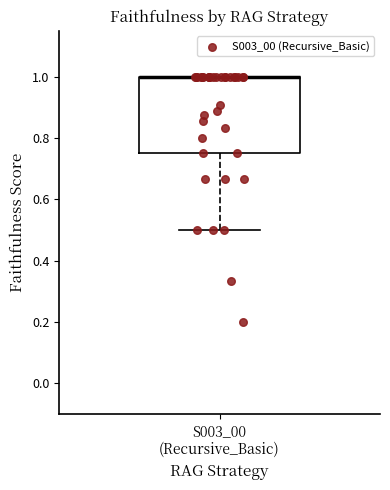

Read this box plot against the y-axis: the position of the median line, the range covered by the box, and the ends of both whiskers. The values are not printed on the chart, so give them approximately, as read against the axis.

median 1.00 (drawn on the box's upper edge), box 0.76 to 1.00, whiskers 0.50 to 1.00